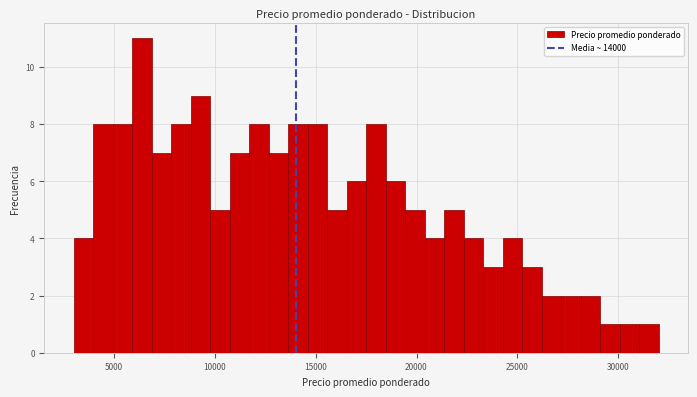

Around what value on the x-axis is the tallest bar? Give the approximate position of its centre, as read against the axis.

6500